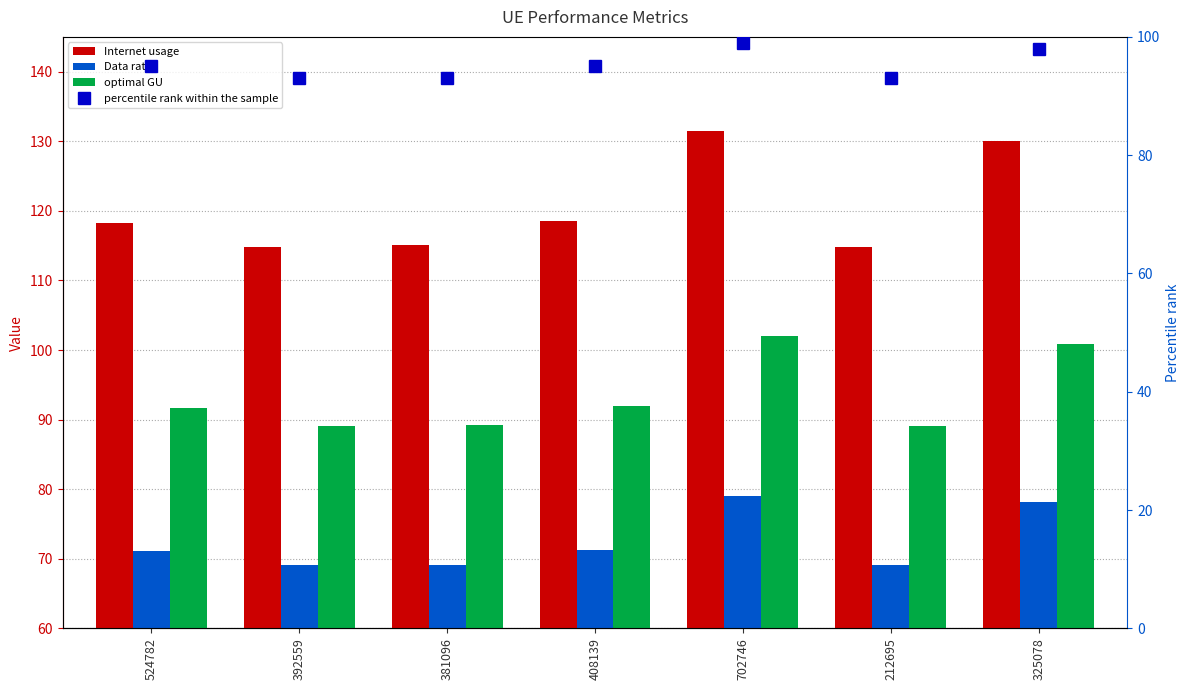

At which label does Internet usage reach its peak?

702746